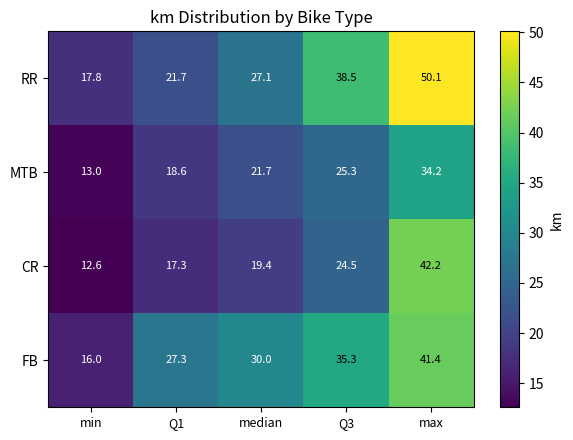

What is the sum of the CR values at Q1 and Q3?

41.8